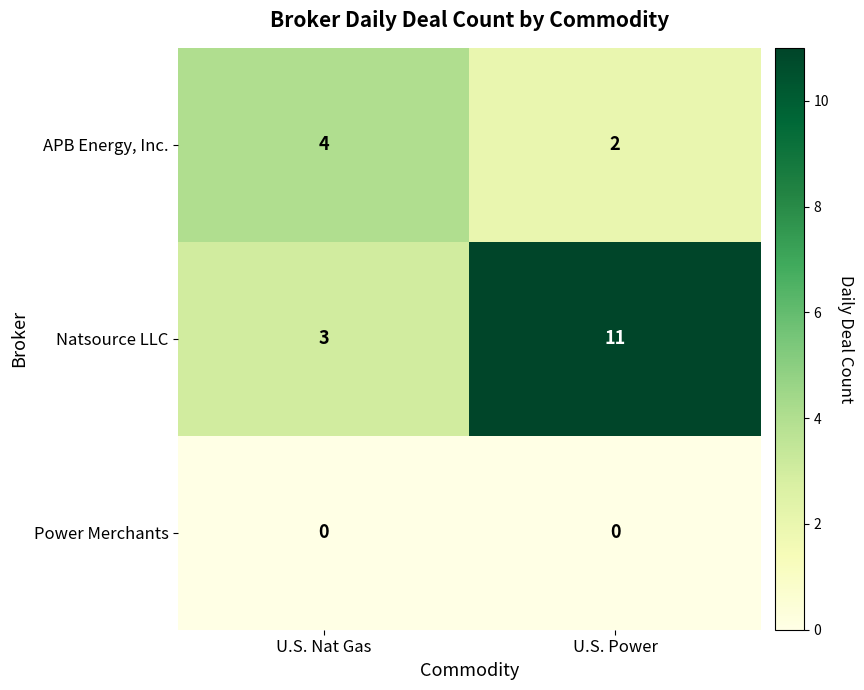

List the series in order of their peak value, lowest first.

Power Merchants, APB Energy, Inc., Natsource LLC